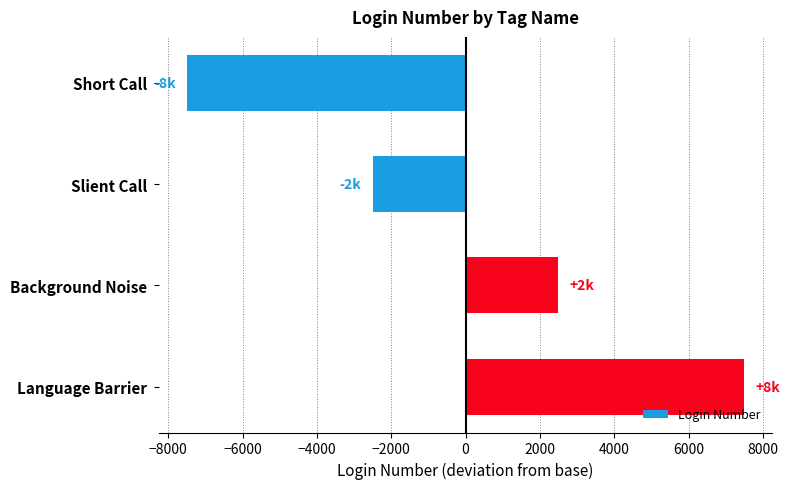

The value at Short Call is -7500. True or false?

True